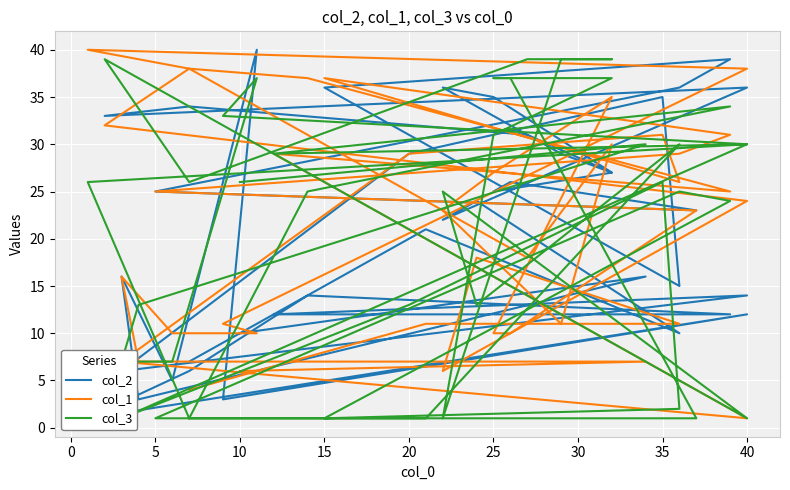

List the series in order of their peak value, lowest first.

col_3, col_2, col_1